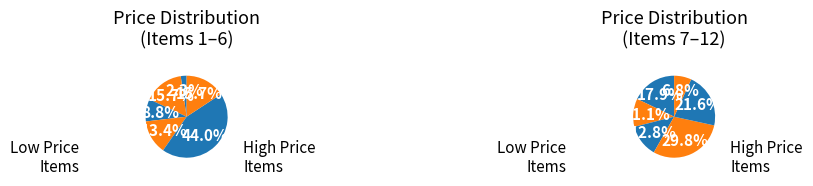

Between ATOMXAPEX 4MG and ABIMOL 300MG, which is larger?

ATOMXAPEX 4MG